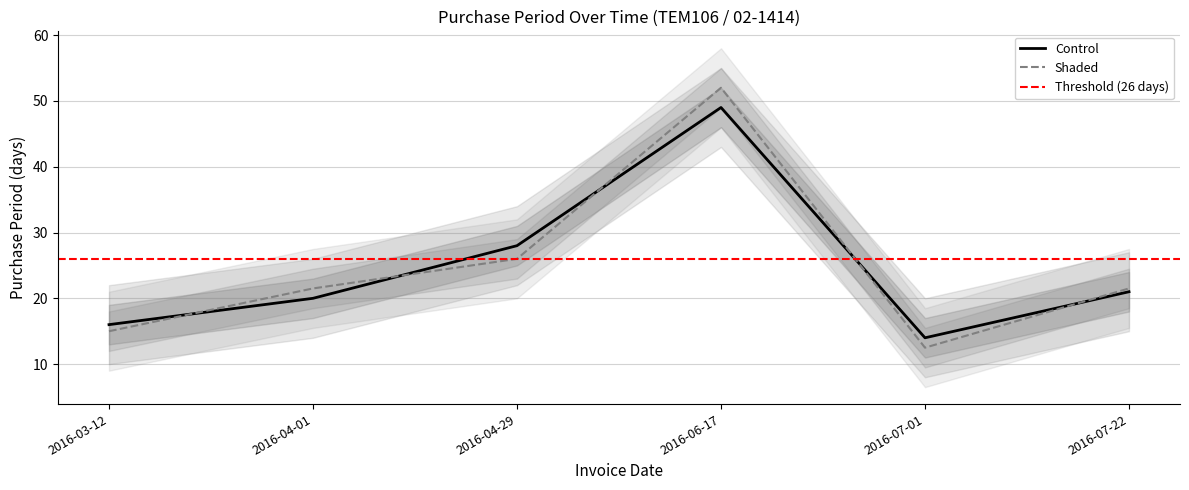

At which category does the data reach its first local valley?

2016-07-01